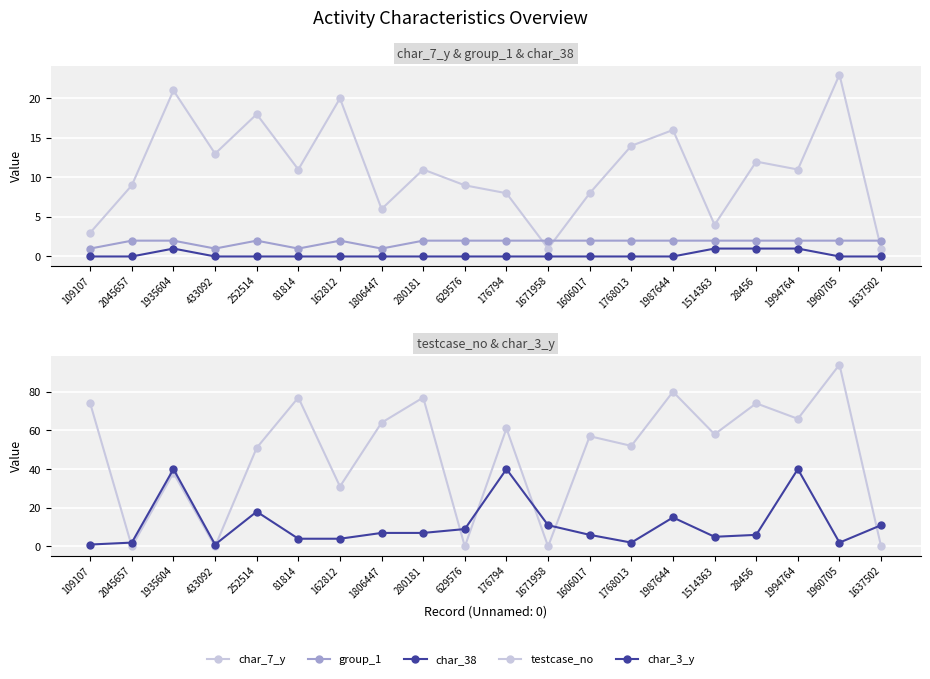

How many values in the testcase_no series are below 58?

10